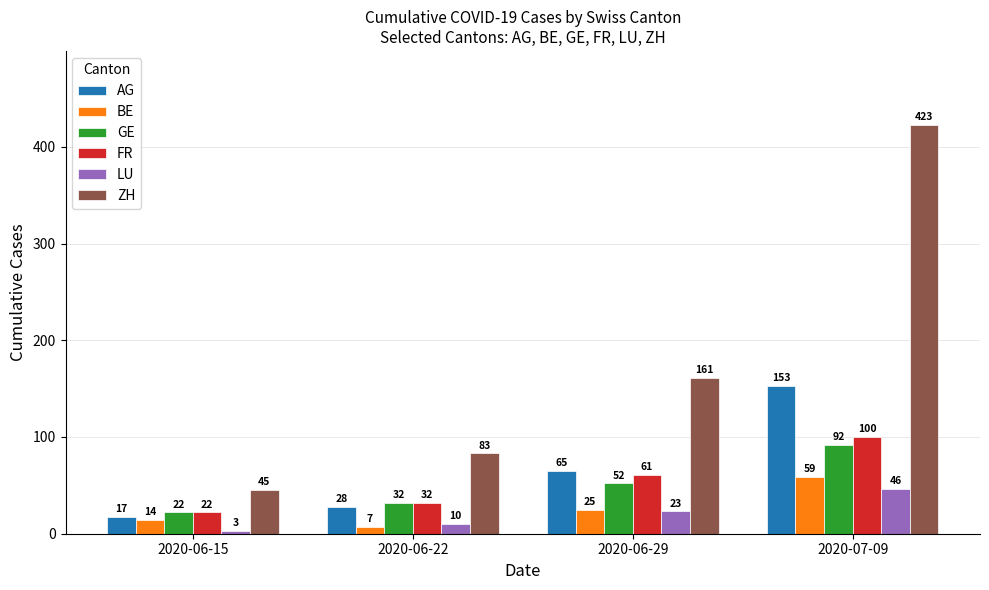

Which series has the largest range (max minus min)?

ZH